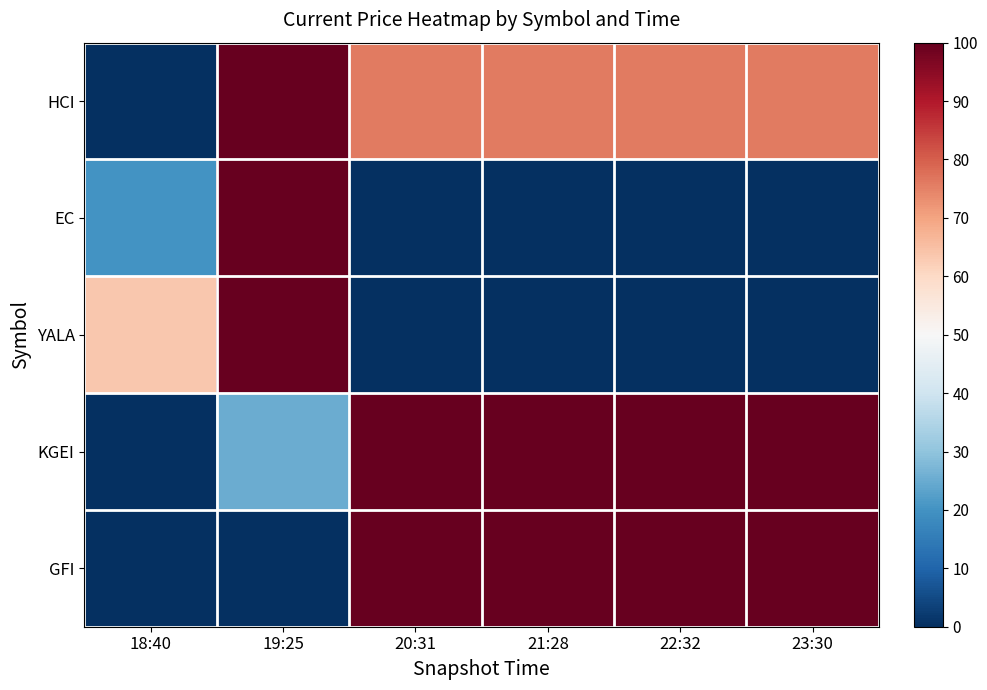

Which label corresponds to the largest value in the chart?

19:25